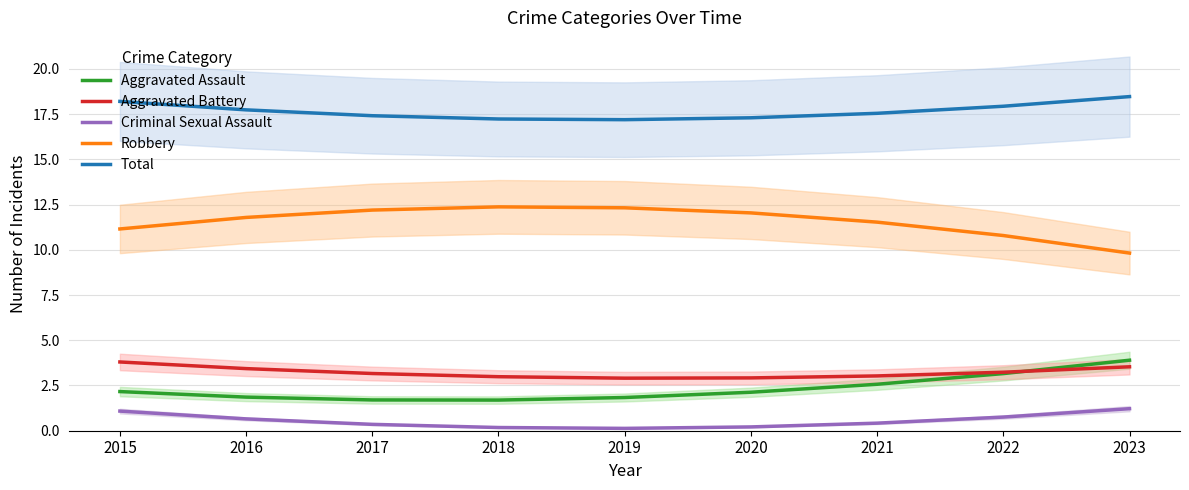

At which category does the chart reach its peak across all series?

2023